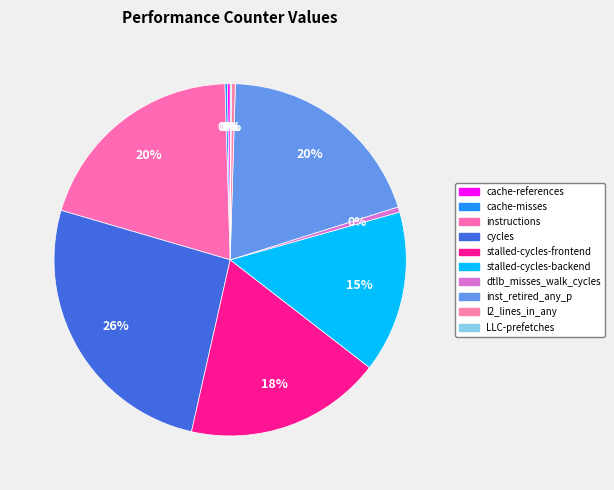

To the nearest percent, what is the combined percentage of LLC-prefetches and stalled-cycles-frontend?

18%